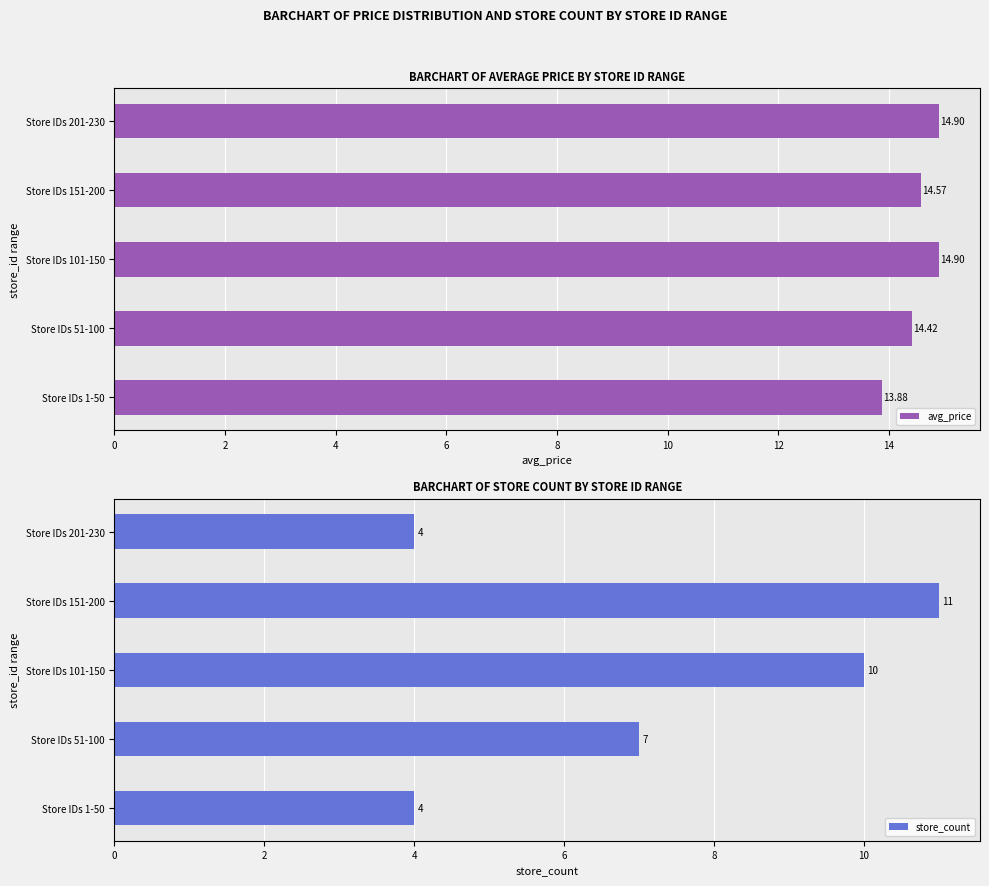

Is it true that store_count equals 10.9 at Store IDs 51-100?

False